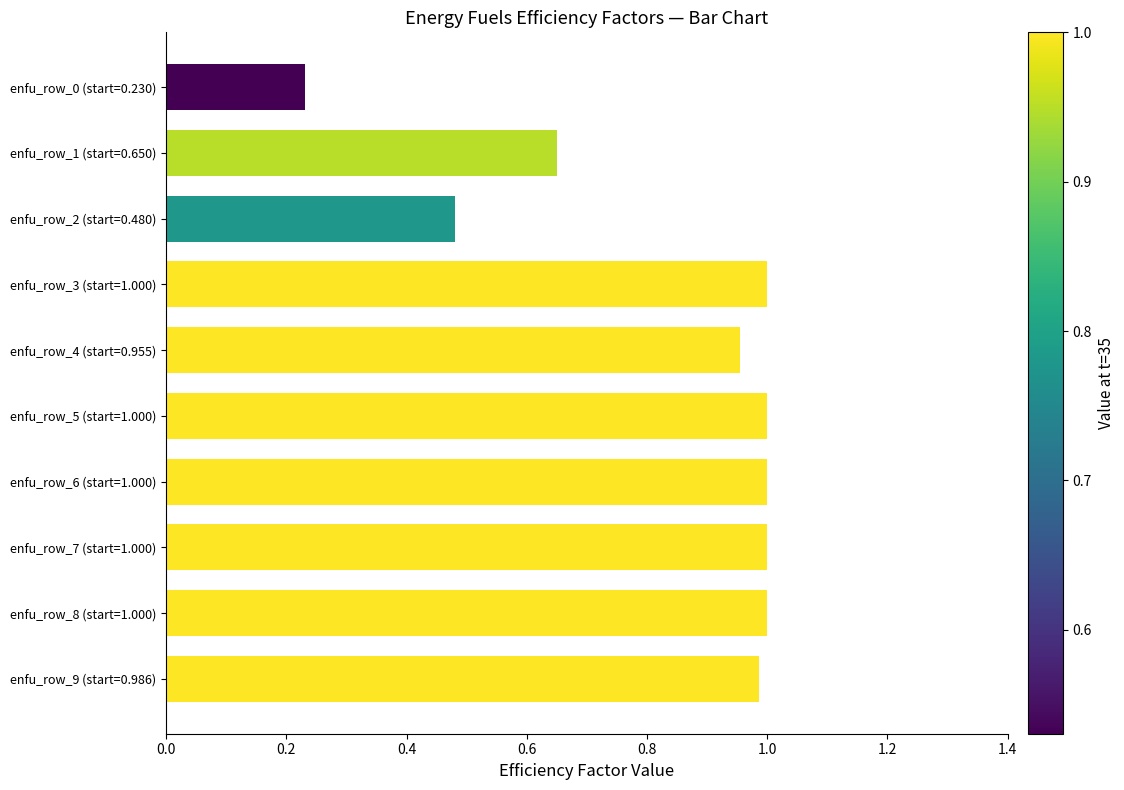

Which label corresponds to the smallest value in the chart?

enfu_row_0 (start=0.230)